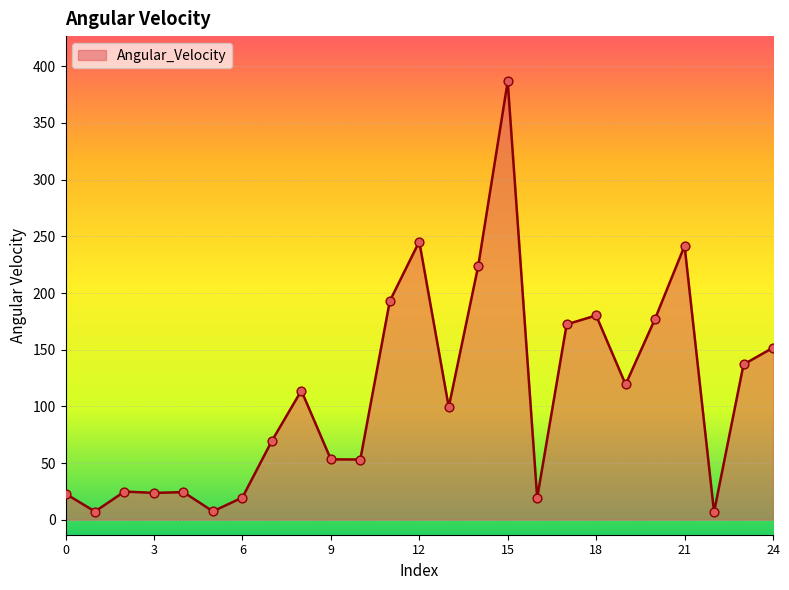

What is the greatest value displayed?

386.6